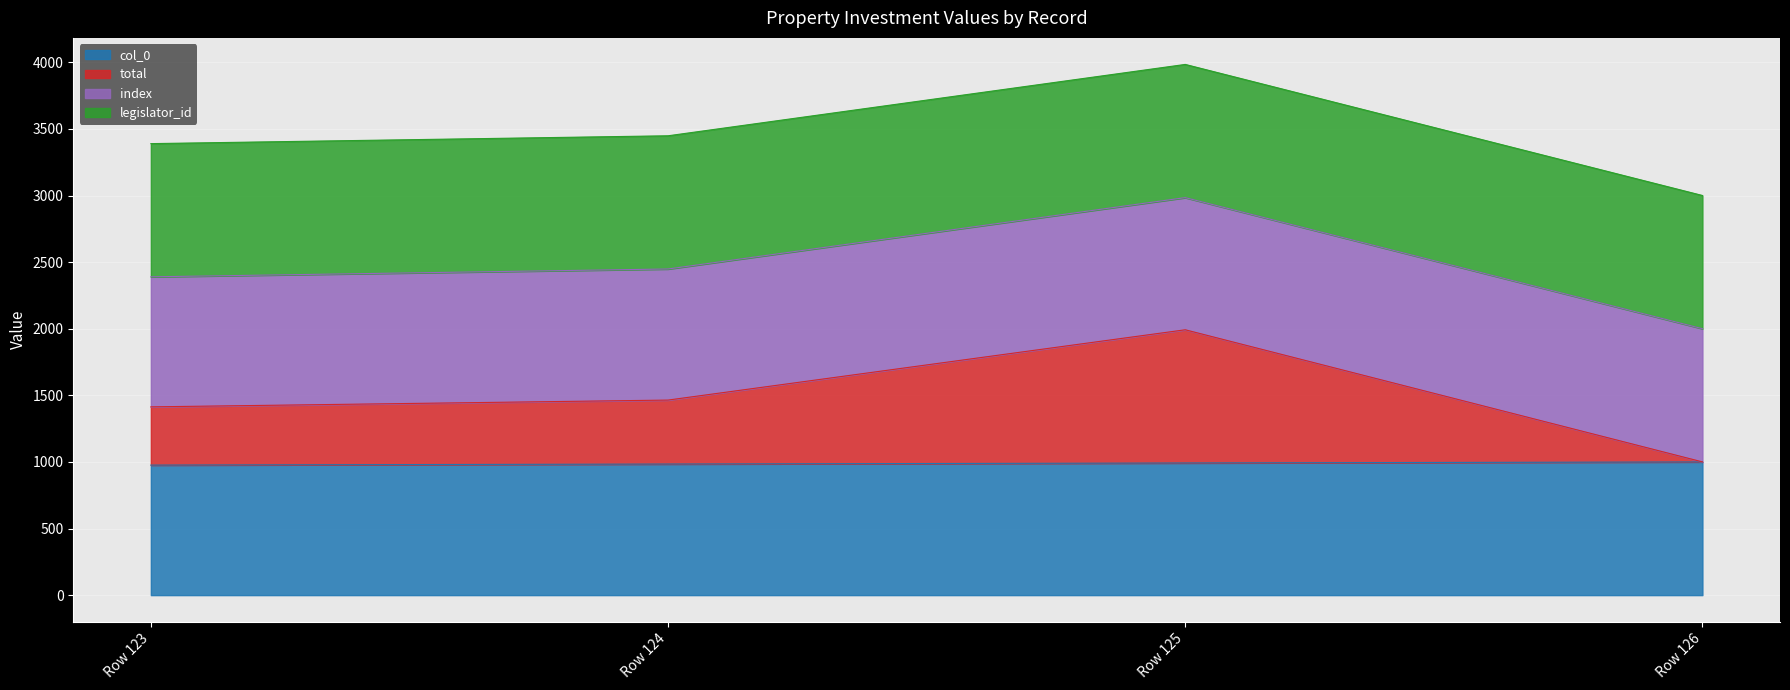

How many lines are shown in the chart?

4